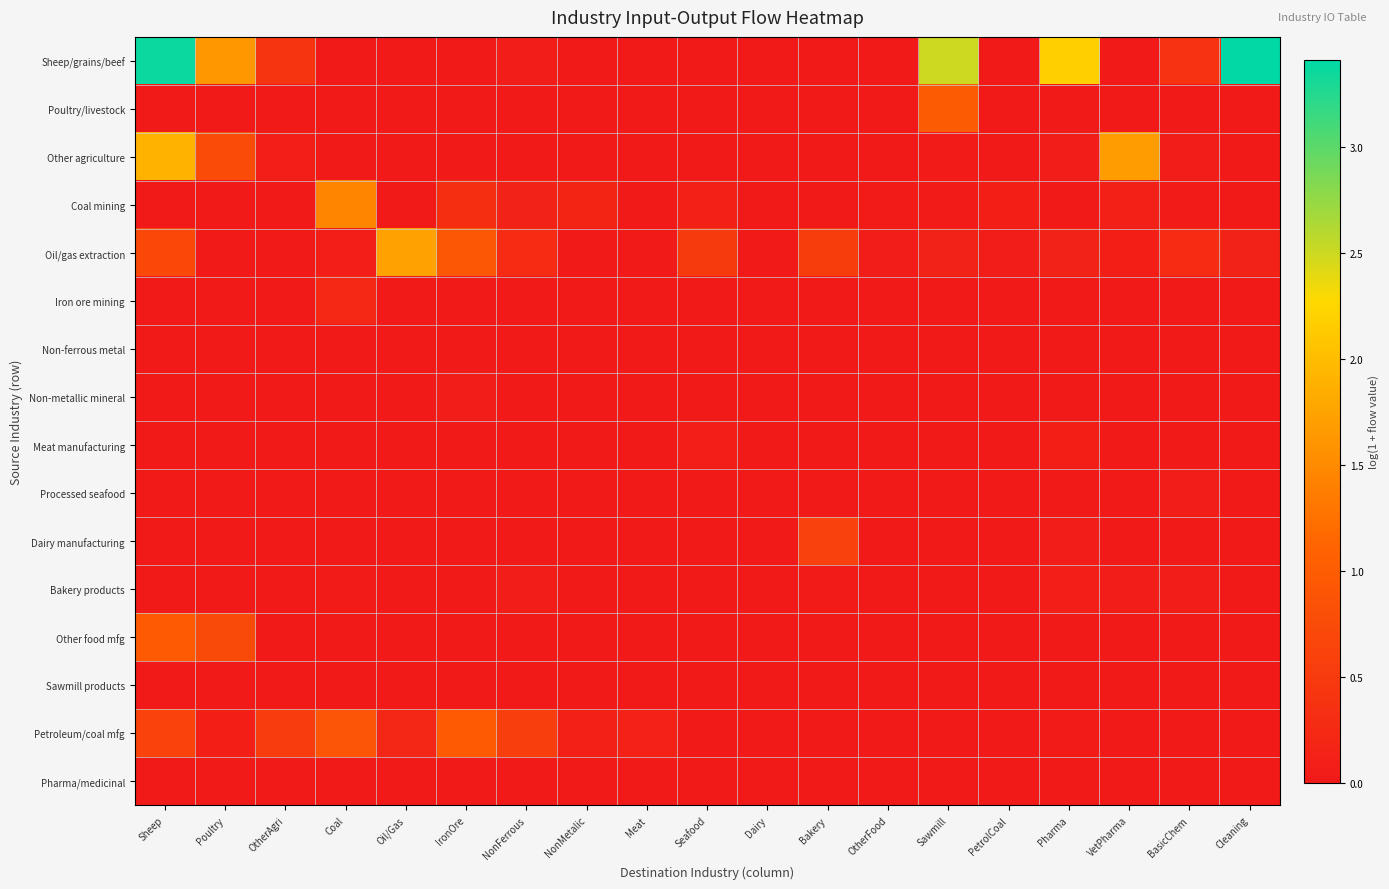

Reading left to right, extract all data points from this chart.

Sheep/grains/beef: Sheep=3.4	Poultry=1.6	OtherAgri=0.4	Coal=0.0	Oil/Gas=0.0	IronOre=0.0	NonFerrous=0.1	NonMetalic=0.0	Meat=0.0	Seafood=0.0	Dairy=0.0	Bakery=0.0	OtherFood=0.0	Sawmill=2.5	PetrolCoal=0.0	Pharma=2.2	VetPharma=0.0	BasicChem=0.4	Cleaning=3.4
Poultry/livestock: Sheep=0.0	Poultry=0.0	OtherAgri=0.0	Coal=0.0	Oil/Gas=0.0	IronOre=0.0	NonFerrous=0.0	NonMetalic=0.0	Meat=0.0	Seafood=0.0	Dairy=0.0	Bakery=0.0	OtherFood=0.0	Sawmill=1.0	PetrolCoal=0.0	Pharma=0.0	VetPharma=0.0	BasicChem=0.0	Cleaning=0.0
Other agriculture: Sheep=1.9	Poultry=0.8	OtherAgri=0.1	Coal=0.0	Oil/Gas=0.0	IronOre=0.0	NonFerrous=0.0	NonMetalic=0.0	Meat=0.0	Seafood=0.0	Dairy=0.0	Bakery=0.0	OtherFood=0.0	Sawmill=0.0	PetrolCoal=0.0	Pharma=0.0	VetPharma=1.7	BasicChem=0.1	Cleaning=0.0
Coal mining: Sheep=0.0	Poultry=0.0	OtherAgri=0.0	Coal=1.4	Oil/Gas=0.0	IronOre=0.3	NonFerrous=0.1	NonMetalic=0.2	Meat=0.0	Seafood=0.1	Dairy=0.0	Bakery=0.0	OtherFood=0.0	Sawmill=0.0	PetrolCoal=0.1	Pharma=0.0	VetPharma=0.1	BasicChem=0.0	Cleaning=0.0
Oil/gas extraction: Sheep=0.7	Poultry=0.0	OtherAgri=0.0	Coal=0.1	Oil/Gas=1.7	IronOre=0.9	NonFerrous=0.3	NonMetalic=0.0	Meat=0.0	Seafood=0.5	Dairy=0.0	Bakery=0.5	OtherFood=0.1	Sawmill=0.1	PetrolCoal=0.1	Pharma=0.1	VetPharma=0.1	BasicChem=0.3	Cleaning=0.1
Iron ore mining: Sheep=0.0	Poultry=0.0	OtherAgri=0.0	Coal=0.2	Oil/Gas=0.0	IronOre=0.0	NonFerrous=0.0	NonMetalic=0.0	Meat=0.0	Seafood=0.0	Dairy=0.0	Bakery=0.0	OtherFood=0.0	Sawmill=0.0	PetrolCoal=0.0	Pharma=0.0	VetPharma=0.0	BasicChem=0.0	Cleaning=0.0
Non-ferrous metal: Sheep=0.0	Poultry=0.0	OtherAgri=0.0	Coal=0.0	Oil/Gas=0.0	IronOre=0.0	NonFerrous=0.0	NonMetalic=0.0	Meat=0.0	Seafood=0.0	Dairy=0.0	Bakery=0.0	OtherFood=0.0	Sawmill=0.0	PetrolCoal=0.0	Pharma=0.0	VetPharma=0.0	BasicChem=0.0	Cleaning=0.0
Non-metallic mineral: Sheep=0.0	Poultry=0.0	OtherAgri=0.0	Coal=0.0	Oil/Gas=0.0	IronOre=0.0	NonFerrous=0.0	NonMetalic=0.0	Meat=0.0	Seafood=0.0	Dairy=0.0	Bakery=0.0	OtherFood=0.0	Sawmill=0.0	PetrolCoal=0.0	Pharma=0.0	VetPharma=0.0	BasicChem=0.0	Cleaning=0.0
Meat manufacturing: Sheep=0.0	Poultry=0.0	OtherAgri=0.0	Coal=0.0	Oil/Gas=0.0	IronOre=0.0	NonFerrous=0.0	NonMetalic=0.0	Meat=0.0	Seafood=0.1	Dairy=0.0	Bakery=0.0	OtherFood=0.0	Sawmill=0.0	PetrolCoal=0.0	Pharma=0.1	VetPharma=0.0	BasicChem=0.0	Cleaning=0.0
Processed seafood: Sheep=0.0	Poultry=0.0	OtherAgri=0.0	Coal=0.0	Oil/Gas=0.0	IronOre=0.0	NonFerrous=0.0	NonMetalic=0.0	Meat=0.0	Seafood=0.0	Dairy=0.0	Bakery=0.0	OtherFood=0.0	Sawmill=0.0	PetrolCoal=0.0	Pharma=0.0	VetPharma=0.0	BasicChem=0.0	Cleaning=0.0
Dairy manufacturing: Sheep=0.0	Poultry=0.0	OtherAgri=0.0	Coal=0.0	Oil/Gas=0.0	IronOre=0.0	NonFerrous=0.0	NonMetalic=0.0	Meat=0.0	Seafood=0.0	Dairy=0.0	Bakery=0.6	OtherFood=0.0	Sawmill=0.0	PetrolCoal=0.0	Pharma=0.0	VetPharma=0.0	BasicChem=0.0	Cleaning=0.0
Bakery products: Sheep=0.0	Poultry=0.0	OtherAgri=0.0	Coal=0.0	Oil/Gas=0.0	IronOre=0.0	NonFerrous=0.0	NonMetalic=0.0	Meat=0.0	Seafood=0.0	Dairy=0.0	Bakery=0.0	OtherFood=0.0	Sawmill=0.0	PetrolCoal=0.0	Pharma=0.1	VetPharma=0.1	BasicChem=0.1	Cleaning=0.0
Other food mfg: Sheep=1.0	Poultry=0.7	OtherAgri=0.0	Coal=0.0	Oil/Gas=0.0	IronOre=0.0	NonFerrous=0.0	NonMetalic=0.0	Meat=0.0	Seafood=0.0	Dairy=0.0	Bakery=0.0	OtherFood=0.0	Sawmill=0.0	PetrolCoal=0.0	Pharma=0.0	VetPharma=0.0	BasicChem=0.0	Cleaning=0.0
Sawmill products: Sheep=0.0	Poultry=0.0	OtherAgri=0.0	Coal=0.0	Oil/Gas=0.0	IronOre=0.0	NonFerrous=0.0	NonMetalic=0.0	Meat=0.0	Seafood=0.0	Dairy=0.0	Bakery=0.0	OtherFood=0.0	Sawmill=0.0	PetrolCoal=0.0	Pharma=0.0	VetPharma=0.0	BasicChem=0.0	Cleaning=0.0
Petroleum/coal mfg: Sheep=0.6	Poultry=0.1	OtherAgri=0.5	Coal=0.9	Oil/Gas=0.2	IronOre=1.0	NonFerrous=0.6	NonMetalic=0.1	Meat=0.1	Seafood=0.0	Dairy=0.0	Bakery=0.0	OtherFood=0.0	Sawmill=0.0	PetrolCoal=0.0	Pharma=0.0	VetPharma=0.0	BasicChem=0.0	Cleaning=0.0
Pharma/medicinal: Sheep=0.0	Poultry=0.0	OtherAgri=0.0	Coal=0.0	Oil/Gas=0.0	IronOre=0.0	NonFerrous=0.0	NonMetalic=0.0	Meat=0.0	Seafood=0.0	Dairy=0.0	Bakery=0.0	OtherFood=0.0	Sawmill=0.0	PetrolCoal=0.0	Pharma=0.0	VetPharma=0.0	BasicChem=0.0	Cleaning=0.0